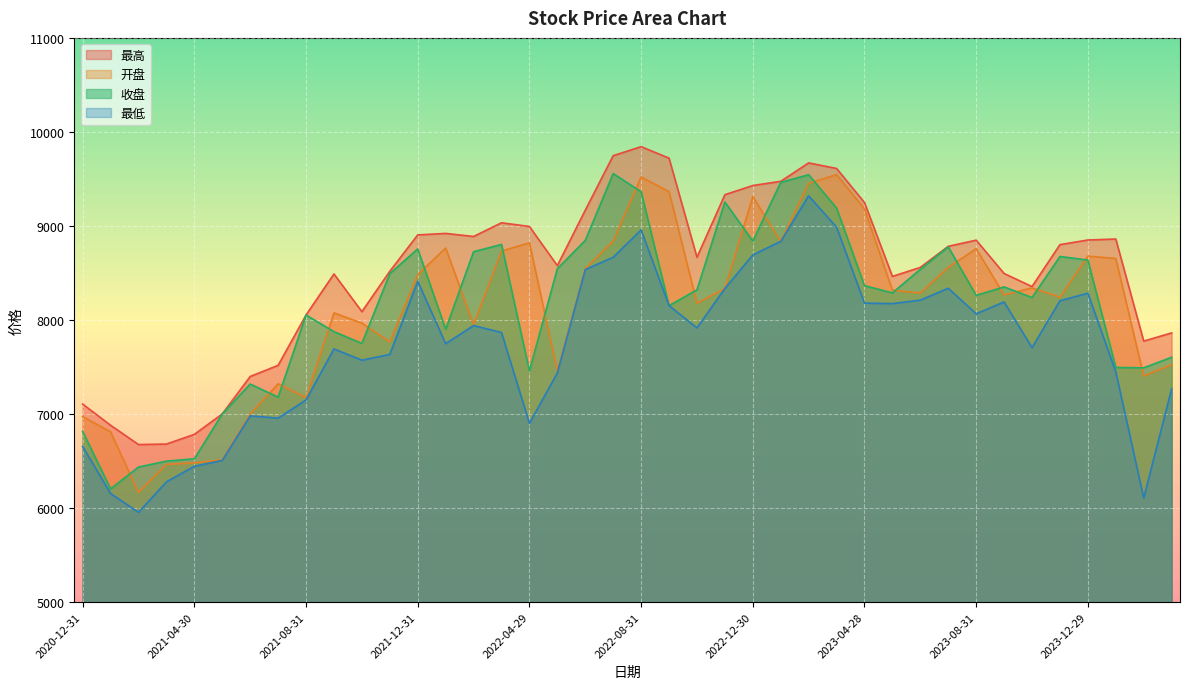

What is the smallest value displayed?

5954.2